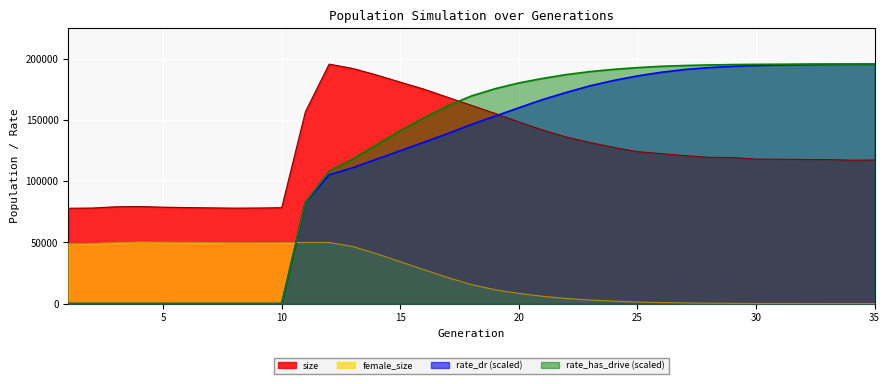

What is the approximate value of rate_dr at 24?

182411.1